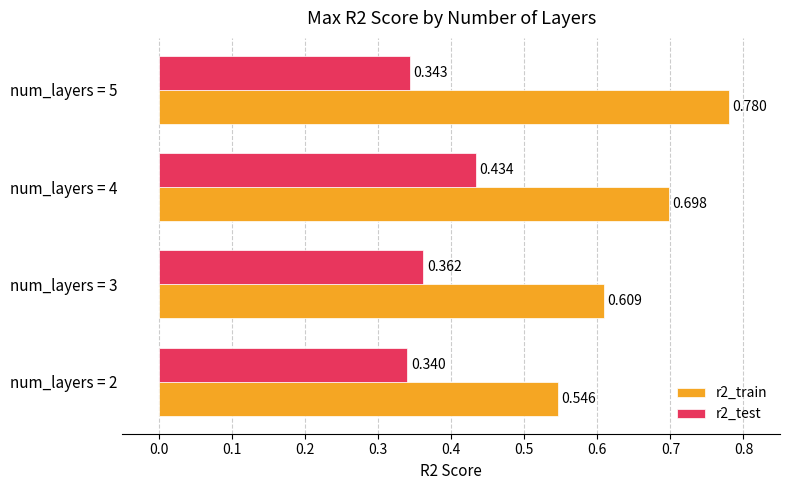

Is the value of r2_train at num_layers = 2 greater than the value of r2_test at num_layers = 2?

Yes